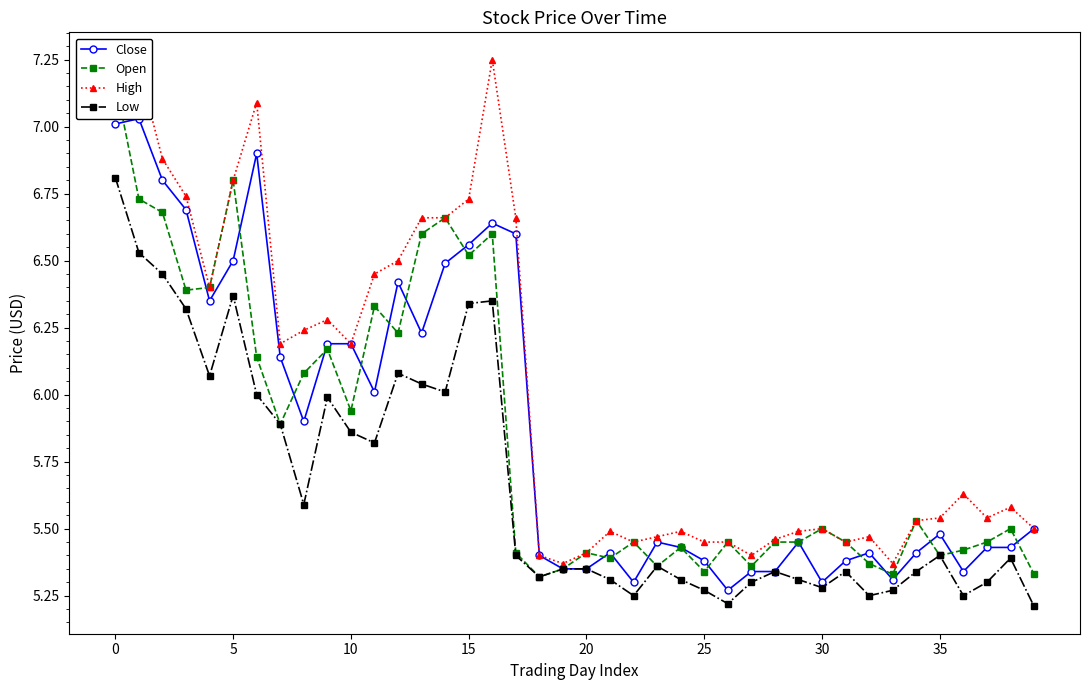

What is the maximum value for Low?

6.8